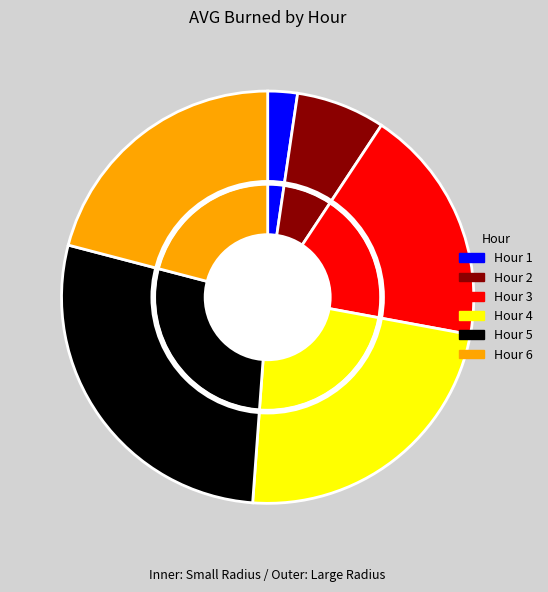

Approximately how many times larger is the value at Hour 5 compared to Hour 4?

1.2